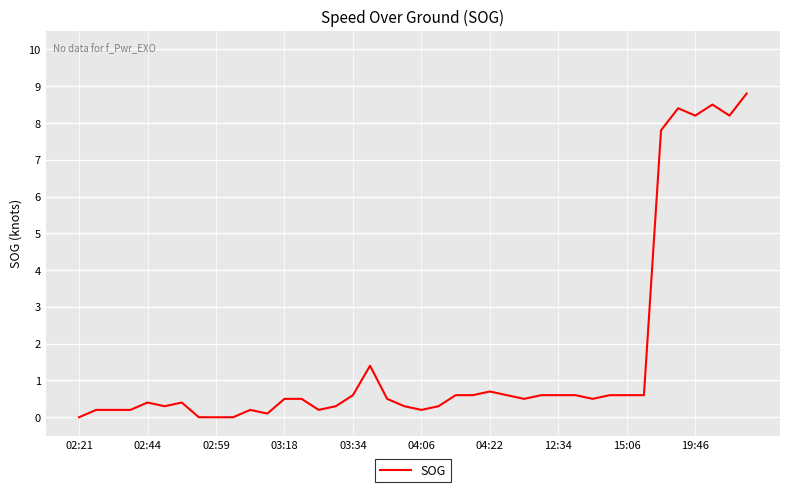

How many points are higher than both their immediate neighbors (excluding endpoints)?

7